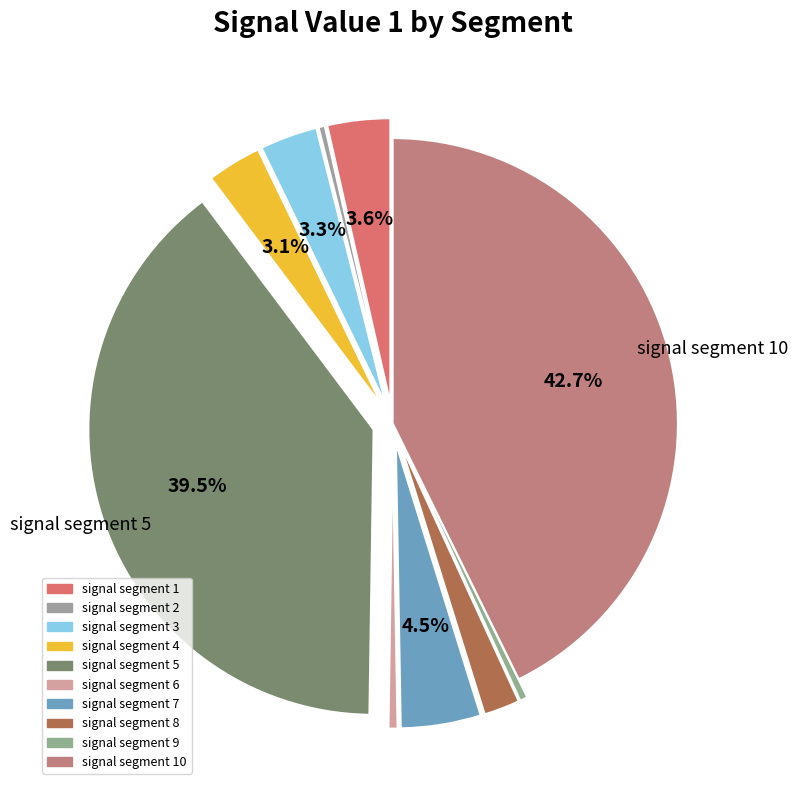

How many segments does this pie chart have?

10